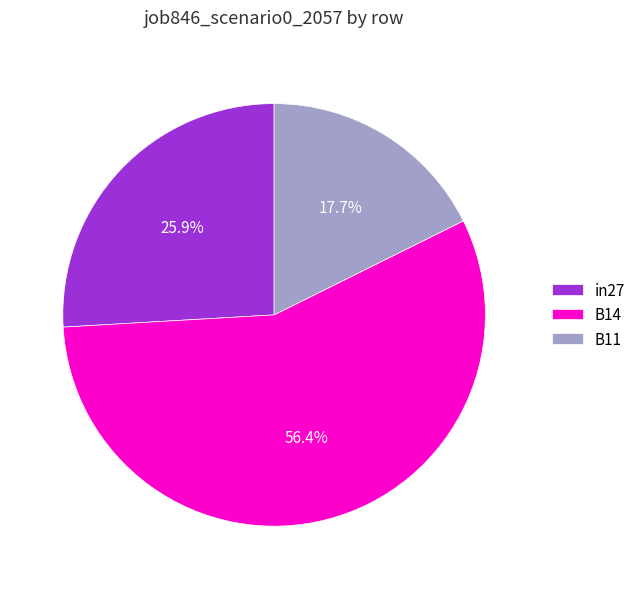

Which has a higher value, B11 or in27?

in27